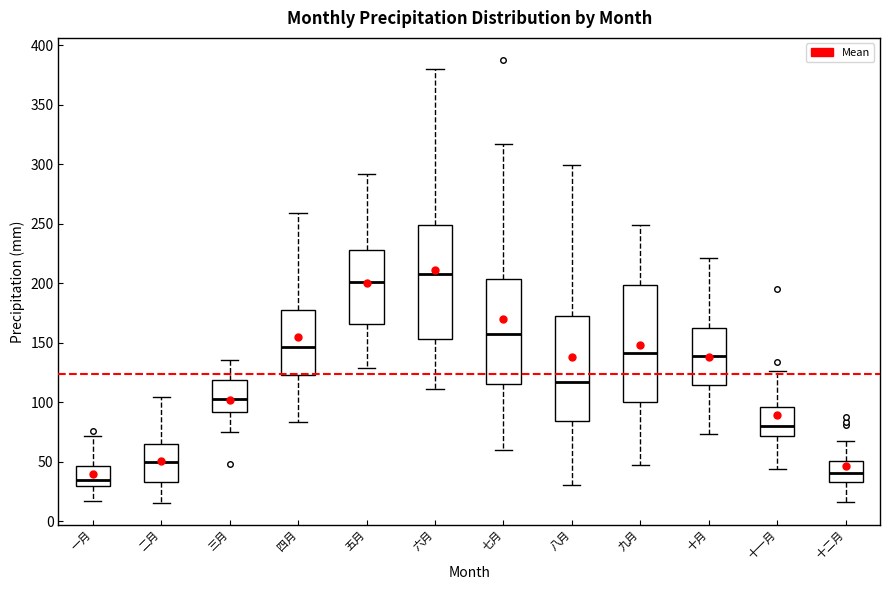

Reading left to right, read every box against the y-axis: the position of its median line, the range the box covers, and the ends of its whiskers. The values are not printed on the chart, so give them approximately, as read against the axis.

一月: median 35, box 30 to 45, whiskers 15 to 70
二月: median 50, box 35 to 65, whiskers 15 to 105
三月: median 105, box 90 to 120, whiskers 75 to 135
四月: median 145, box 125 to 180, whiskers 85 to 260
五月: median 200, box 165 to 230, whiskers 130 to 290
六月: median 210, box 155 to 250, whiskers 110 to 380
七月: median 155, box 115 to 205, whiskers 60 to 315
八月: median 115, box 85 to 170, whiskers 30 to 300
九月: median 140, box 100 to 200, whiskers 45 to 250
十月: median 140, box 115 to 160, whiskers 75 to 220
十一月: median 80, box 70 to 95, whiskers 45 to 125
十二月: median 40, box 35 to 50, whiskers 15 to 65